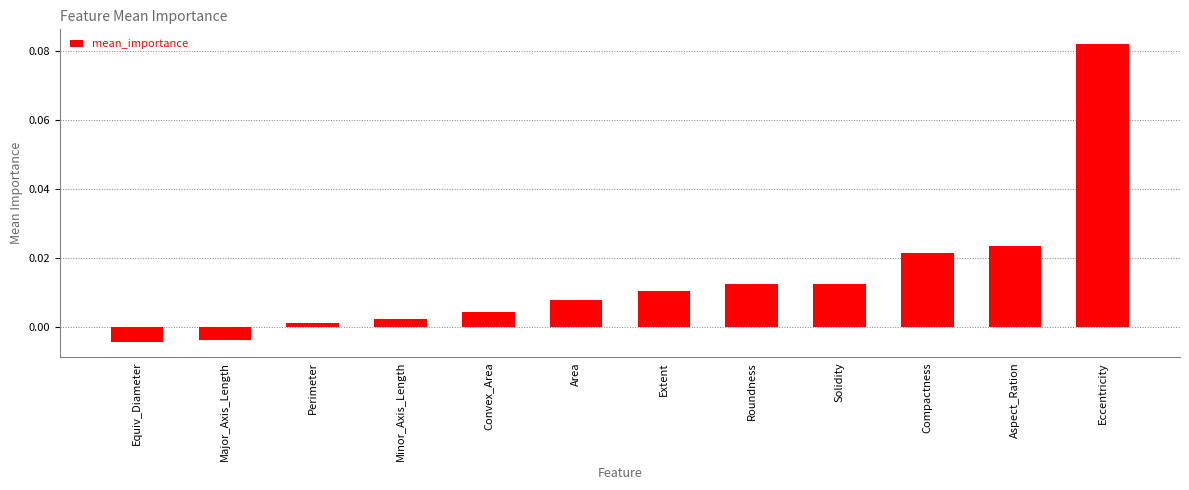

Where does the data first go above 0?

Perimeter